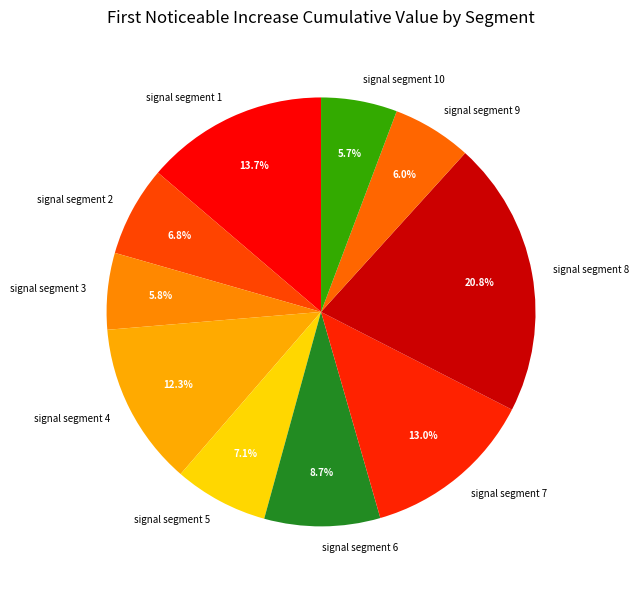

Does signal segment 6 account for over 50% of the chart?

No